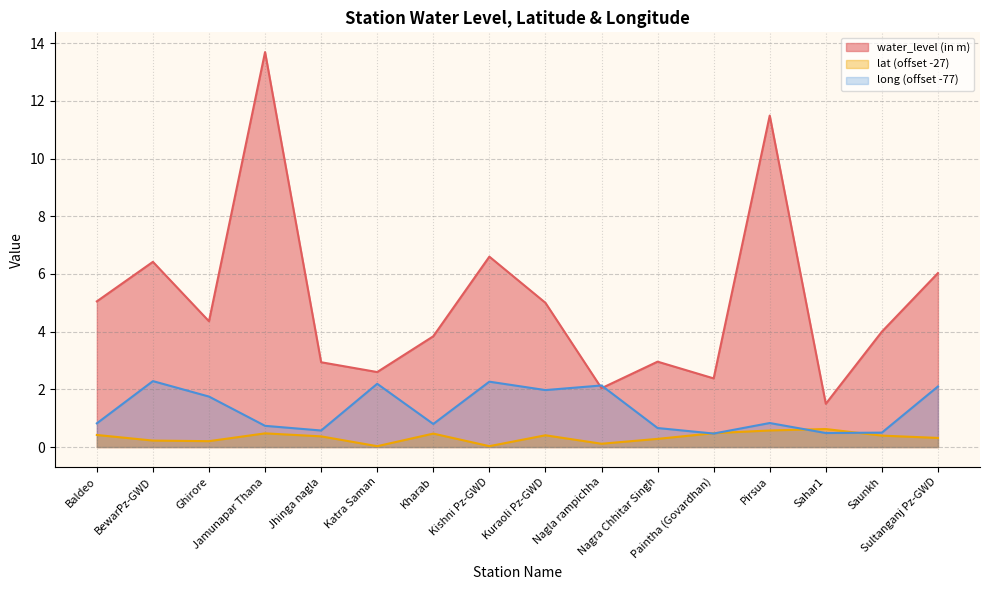

How many series are shown in this chart?

3